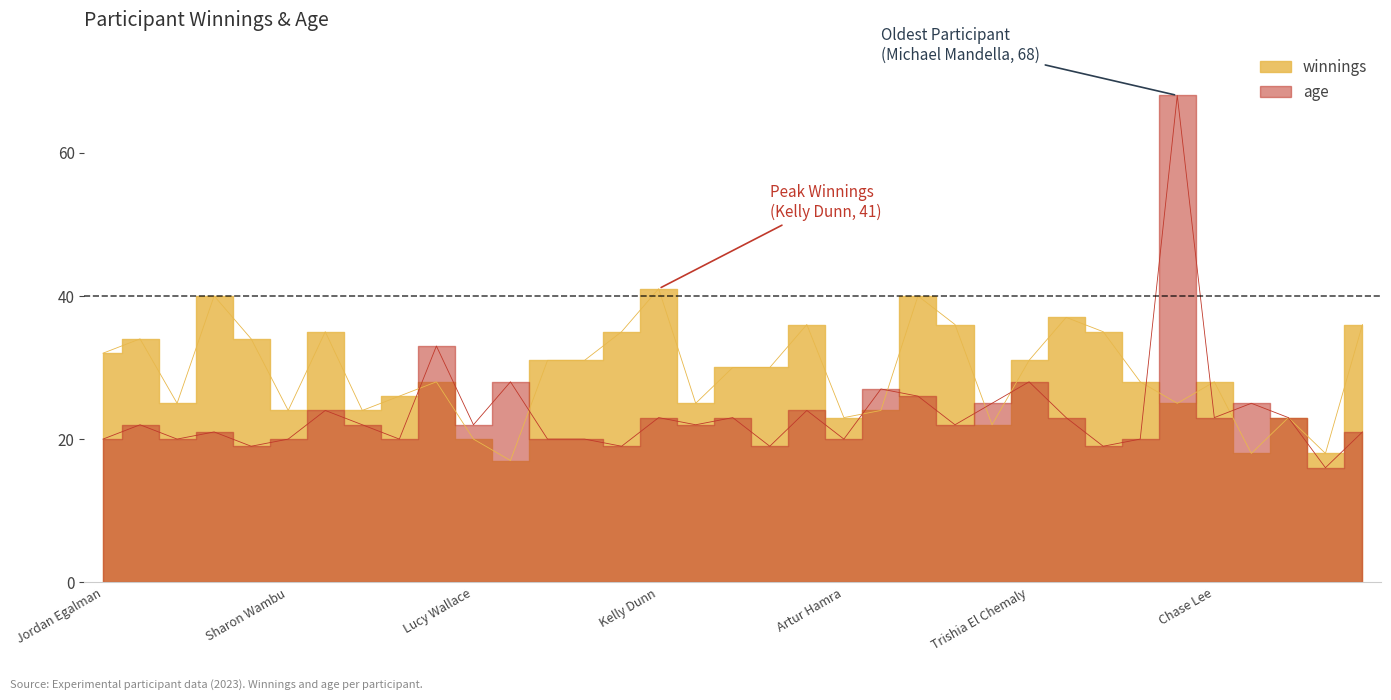

How many interior local peaks does the winnings series have?

10